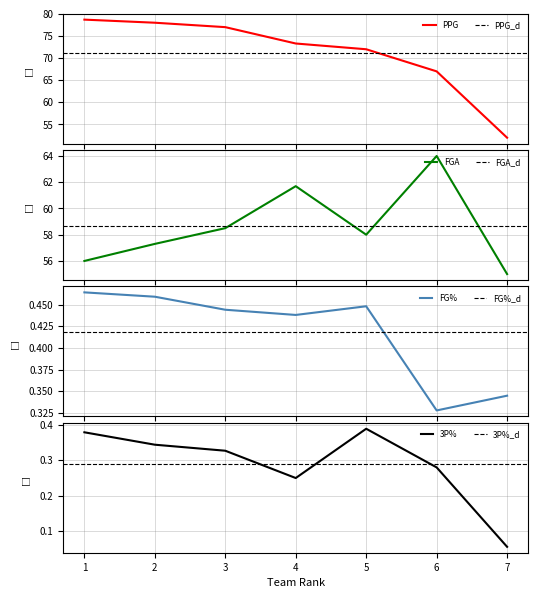

What is the value of the FGA point at the 1st from the left?

56.0